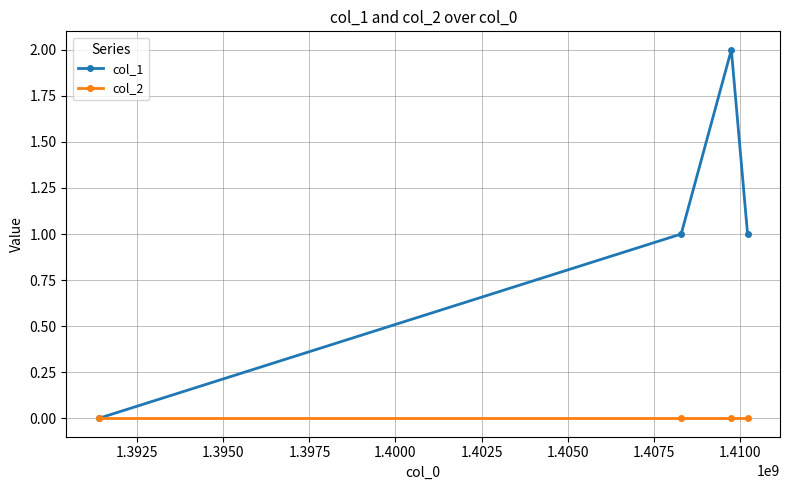

Rank the series by their maximum value, from highest to lowest.

col_1, col_2